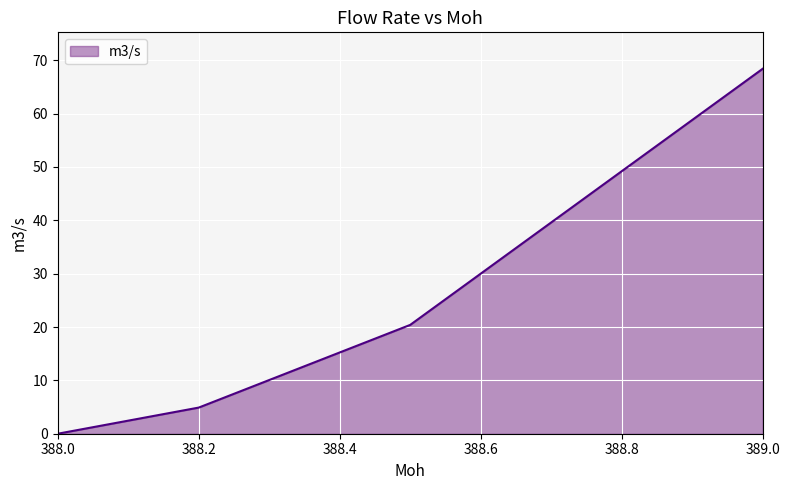

True or false: there are more than 2 points higher than both neighbors.

False